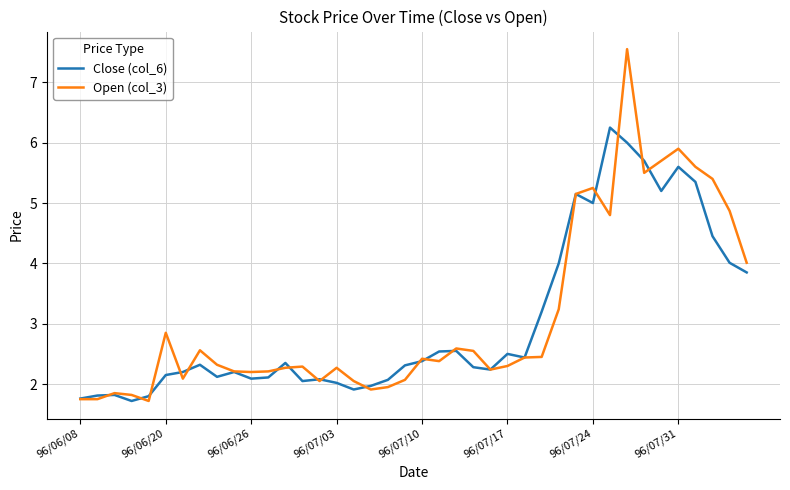

What is the minimum value shown in the chart?

1.7